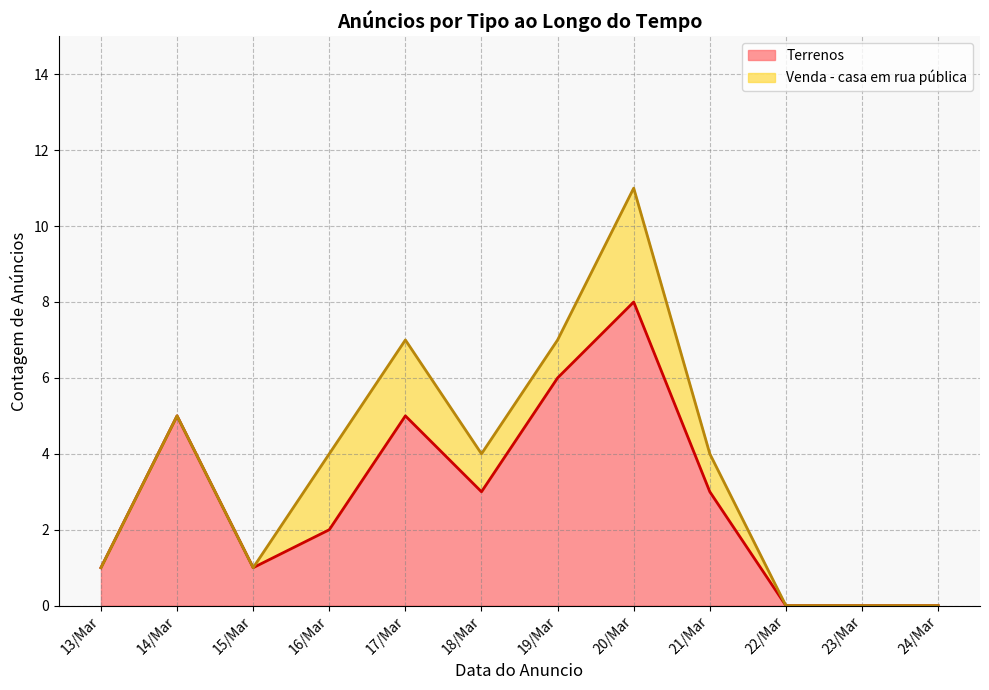

List the series in order of their overall mean, highest first.

Terrenos, Venda - casa em rua pública